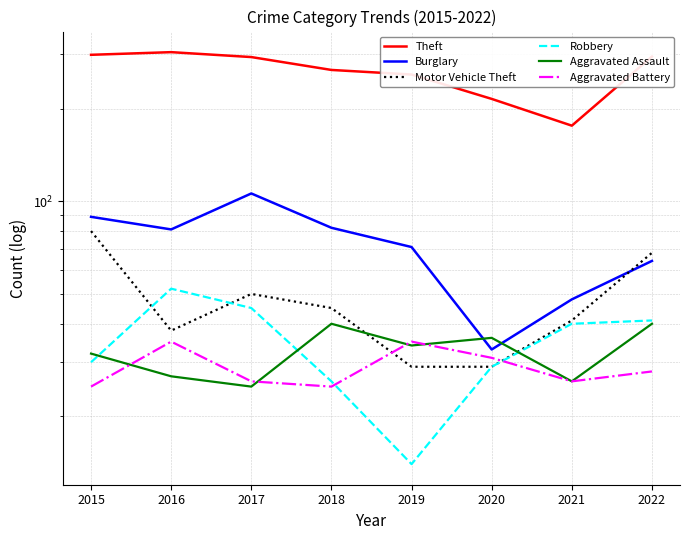

The Robbery series shows 15 at 2015. True or false?

False